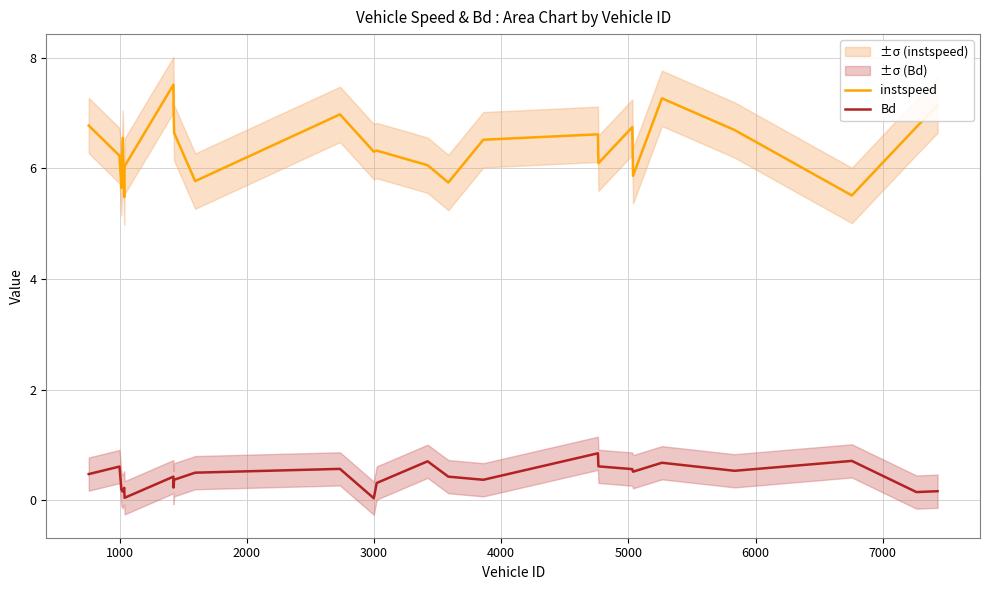

True or false: instspeed and Bd cross at least once.

False